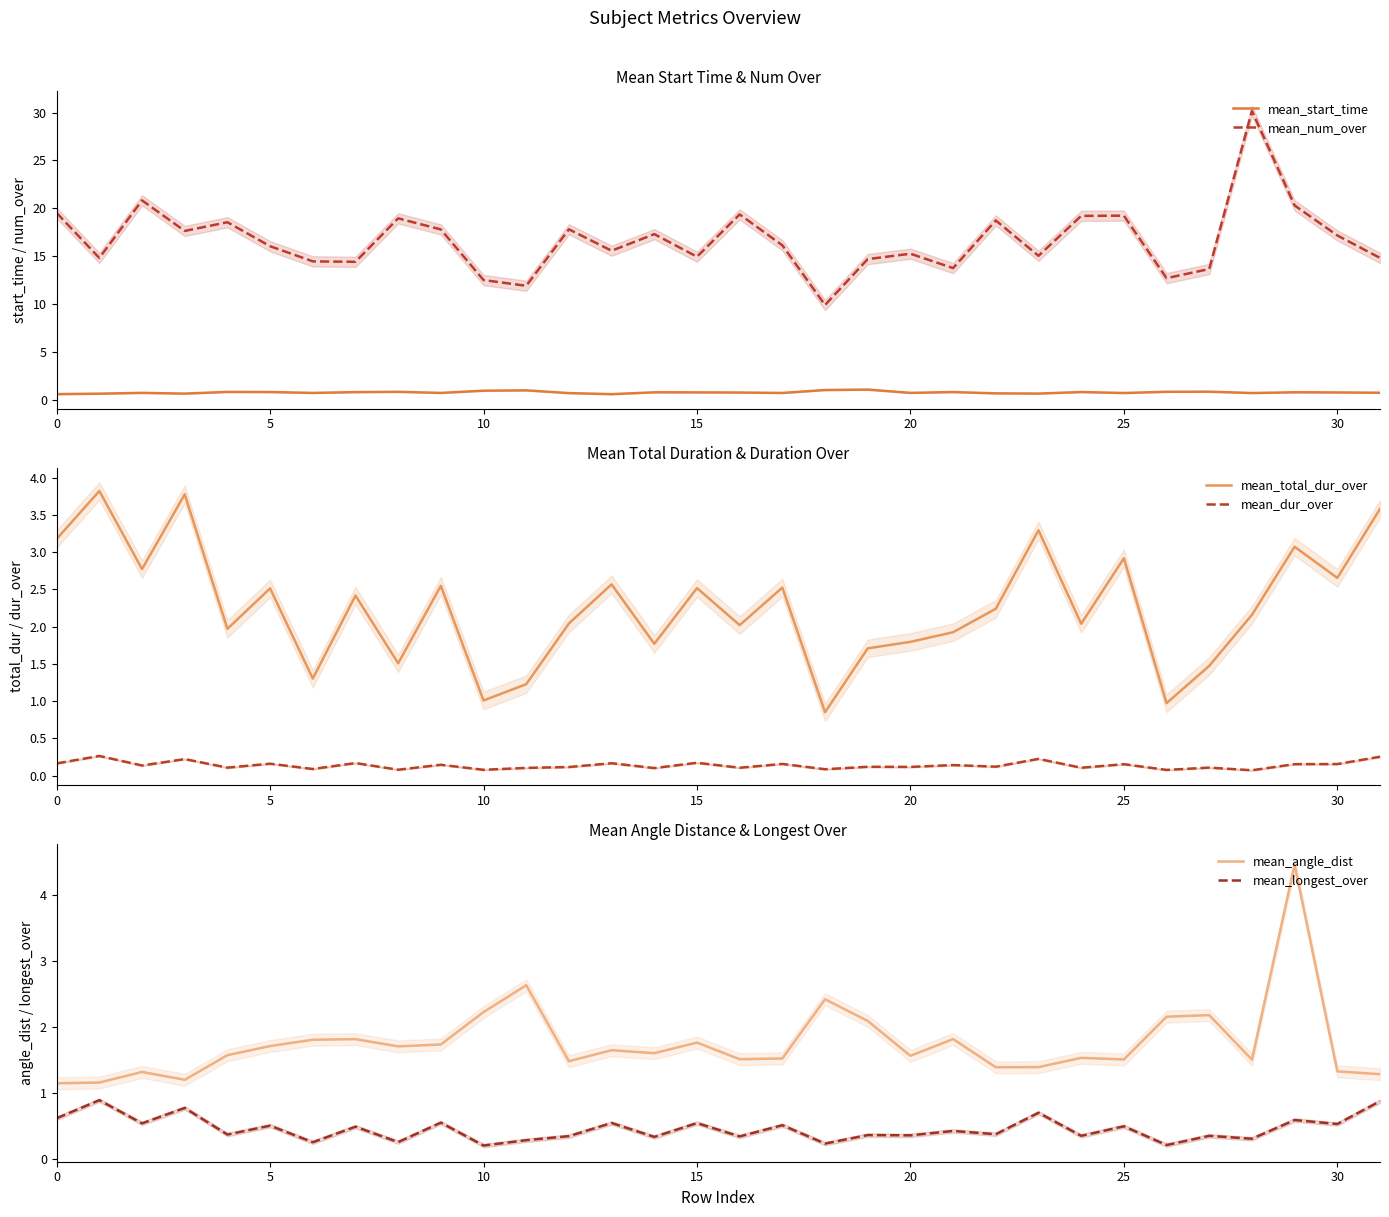

Rank the series by their maximum value, from lowest to highest.

mean_dur_over, mean_longest_over, mean_start_time, mean_total_dur_over, mean_angle_dist, mean_num_over